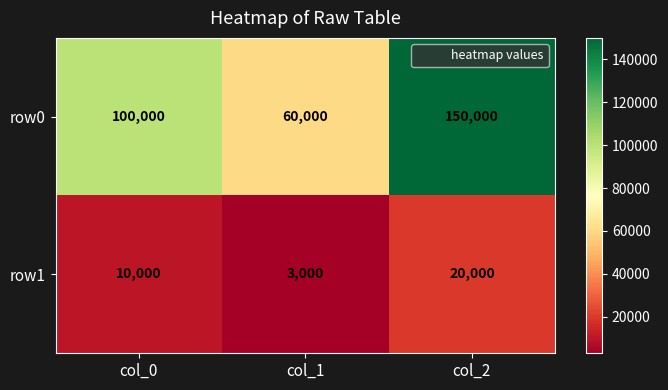

How many categories are shown in the chart?

3